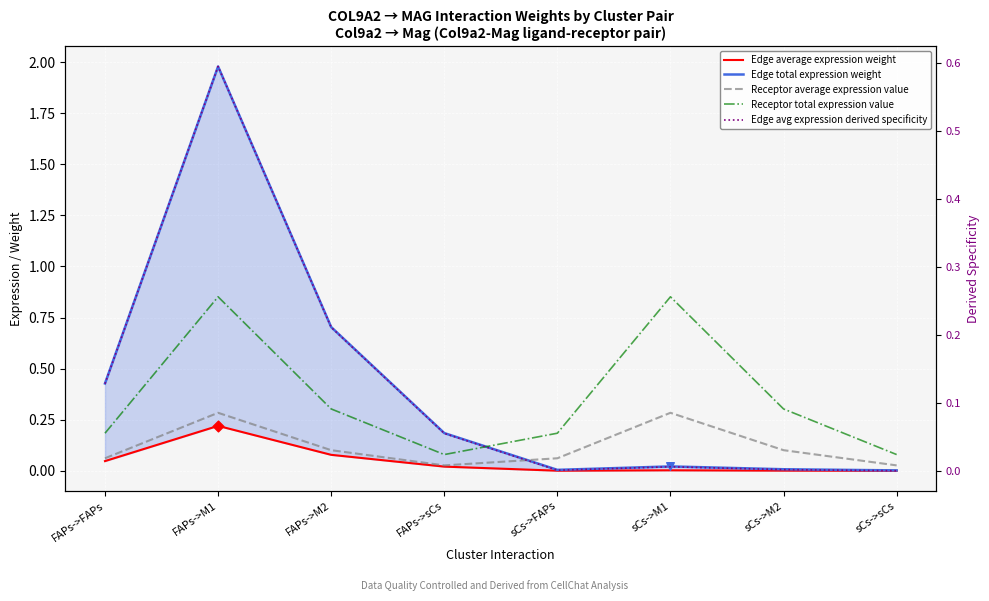

Which series reaches the minimum Y coordinate?

Edge average expression weight